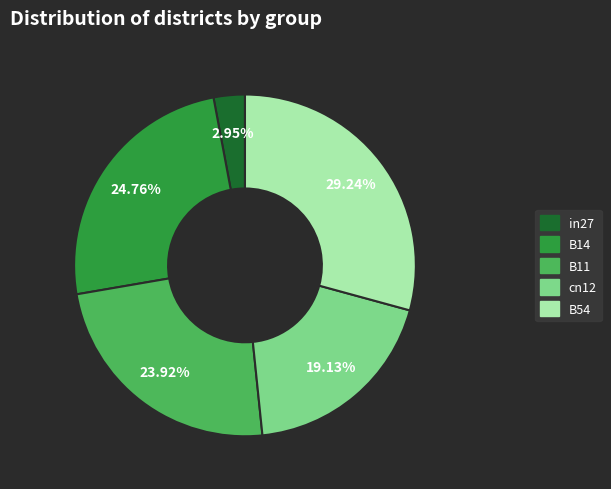

To the nearest percent, what is the combined percentage of B54 and cn12?

48%